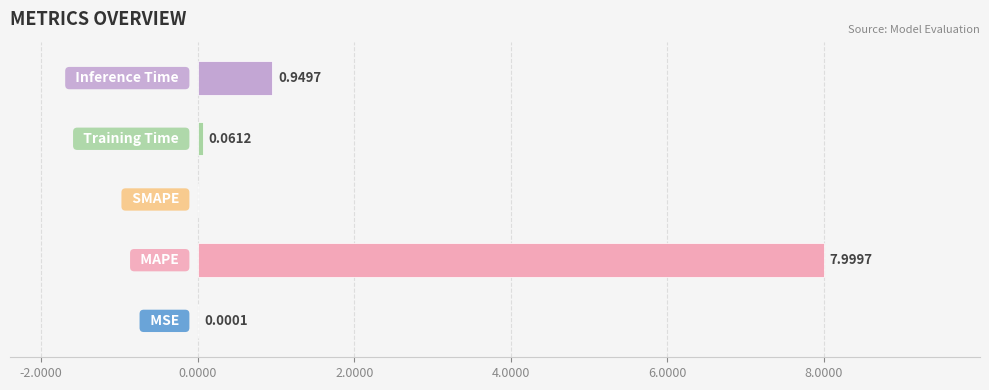

What is the sum of all values?

9.0